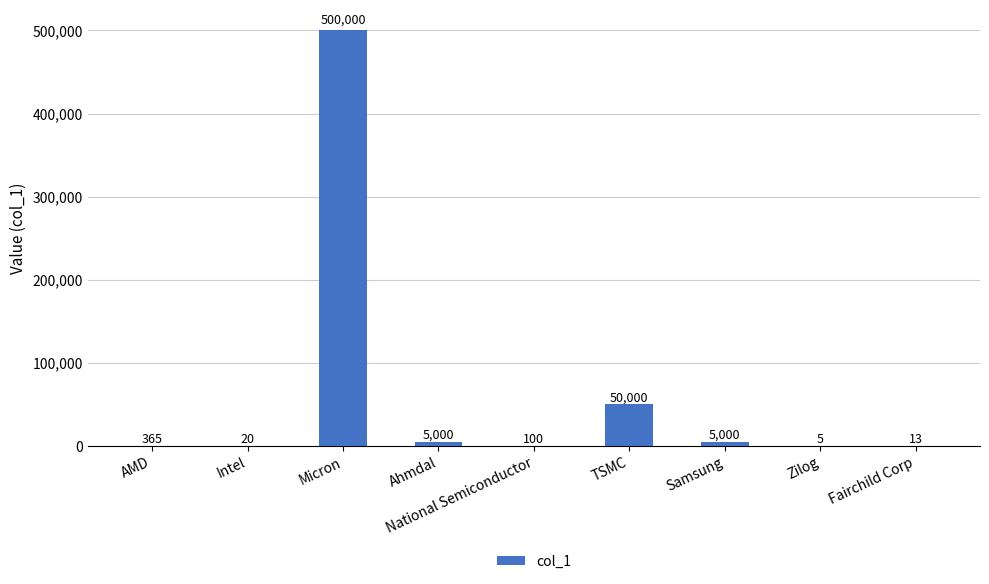

Which label corresponds to the largest value in the chart?

Micron